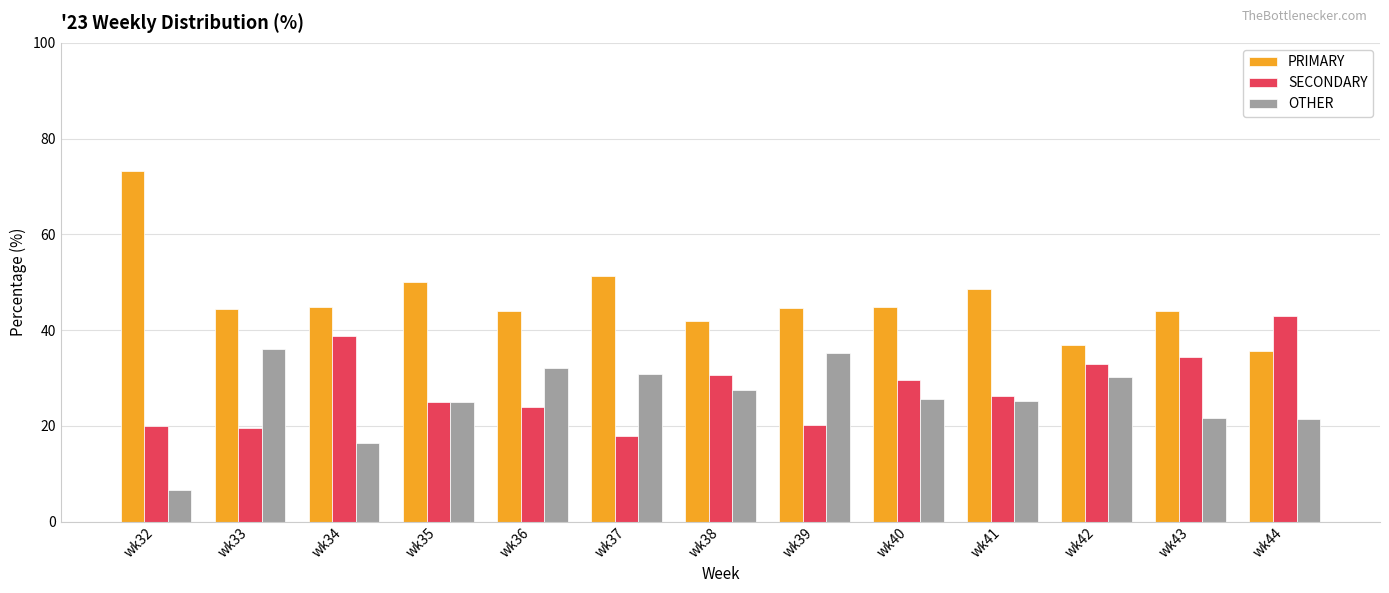

What is the smallest value displayed?

6.7